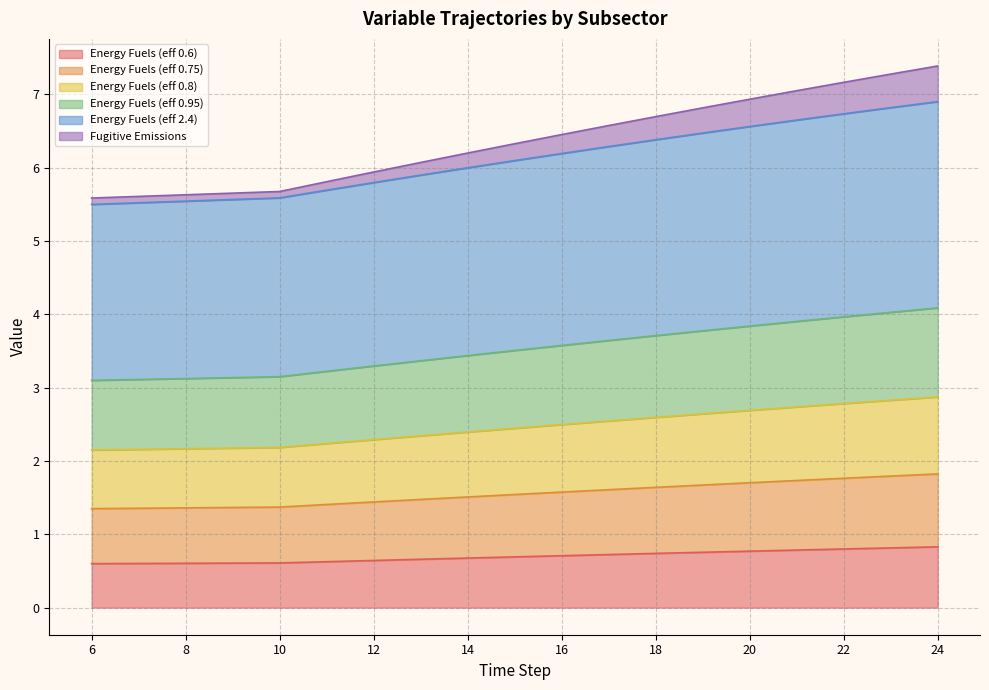

True or false: Energy Fuels (eff 0.75) and Energy Fuels (eff 0.8) cross at least once.

False